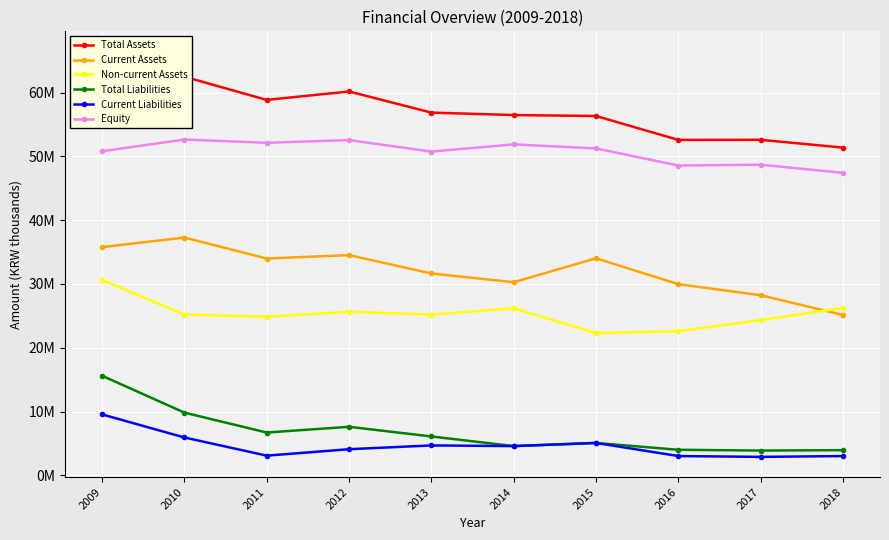

What is the sum of all Total Liabilities values?

67459481